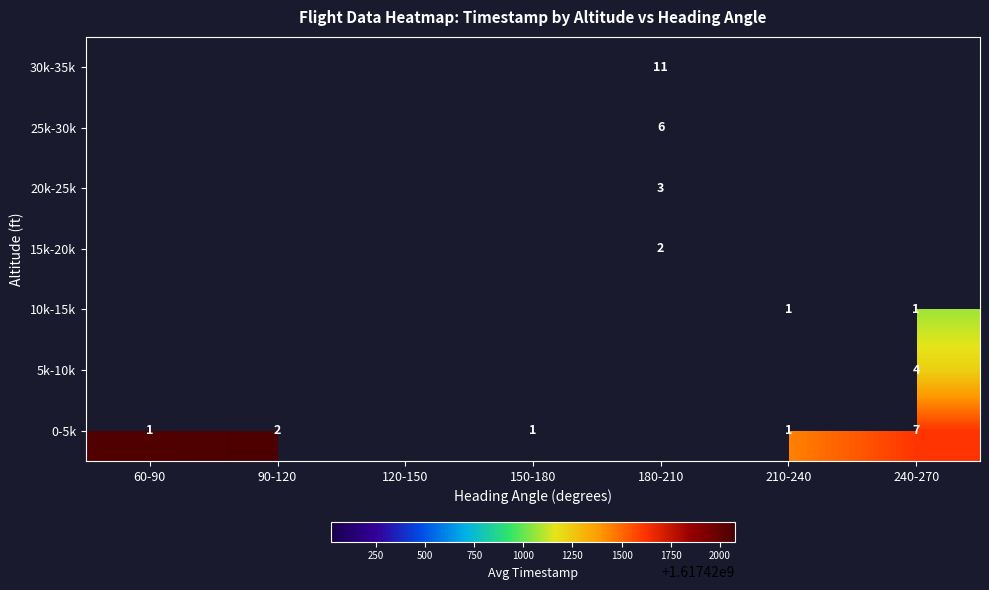

The 10k-15k series shows 1 at 210-240. True or false?

True